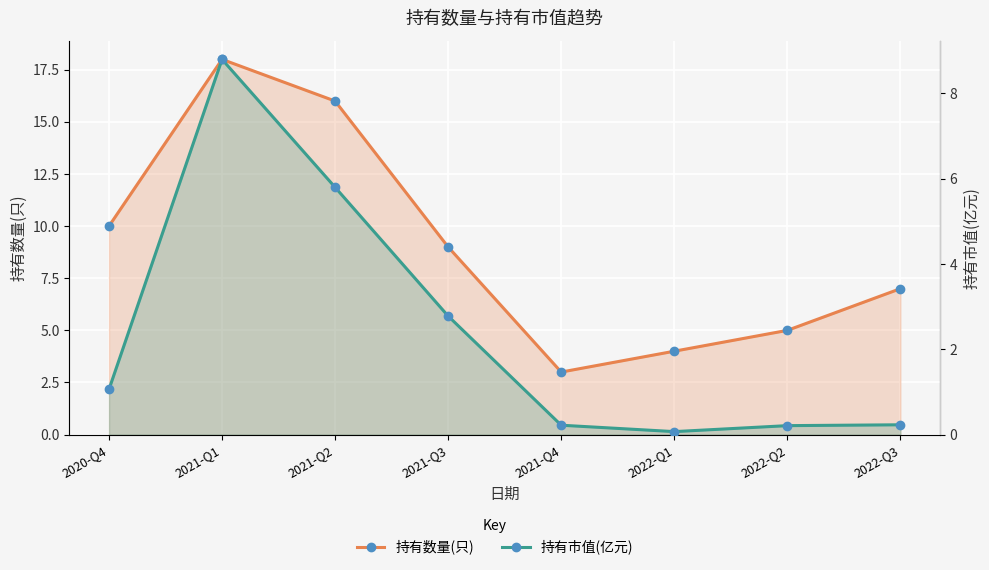

Is it true that 持有数量(只) equals 14.8 at 2020-Q4?

False